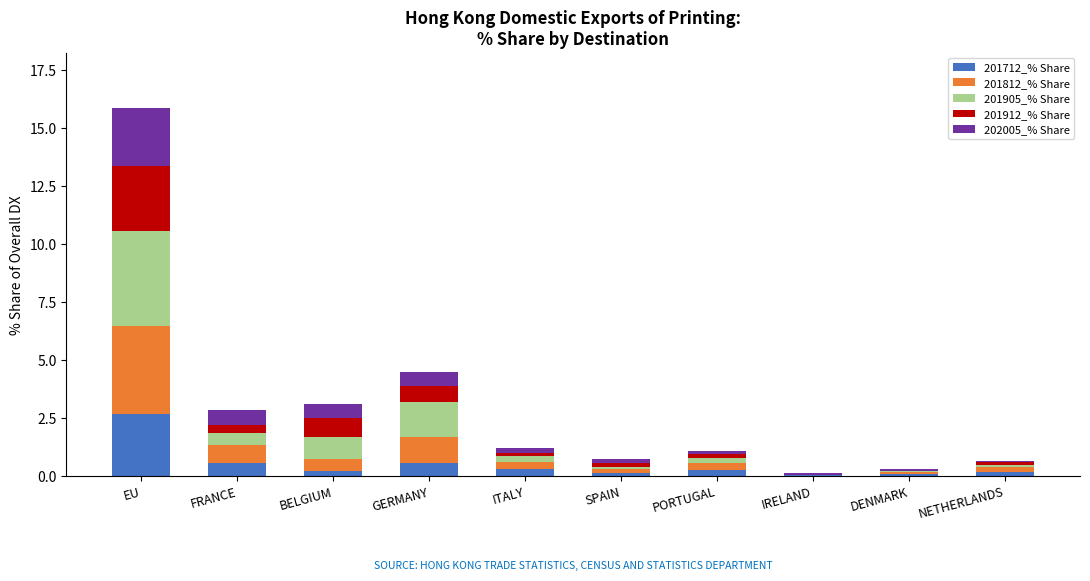

Which category has the highest value in the 201712_% Share series?

EU